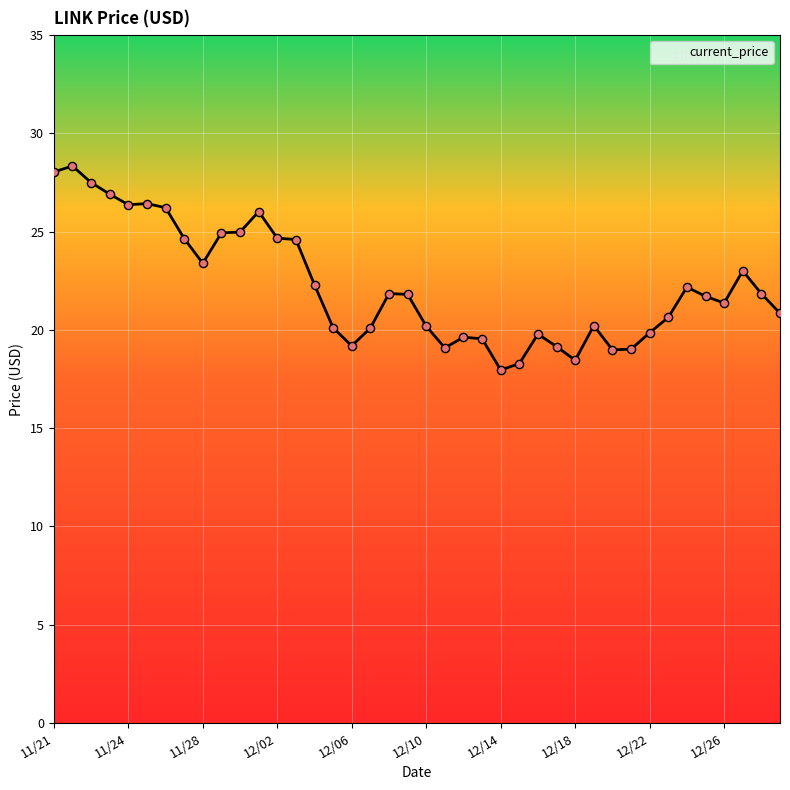

What is the difference between the maximum and minimum values?

10.4